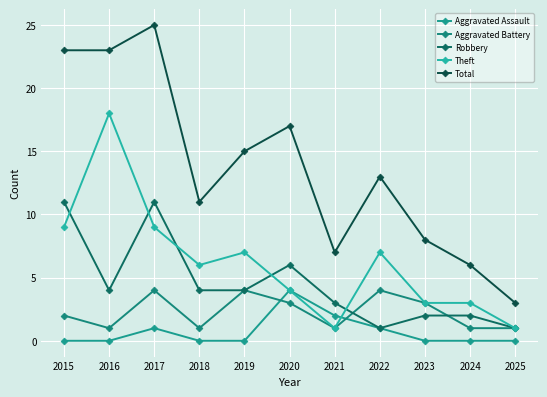

True or false: Total and Theft intersect in this chart.

False